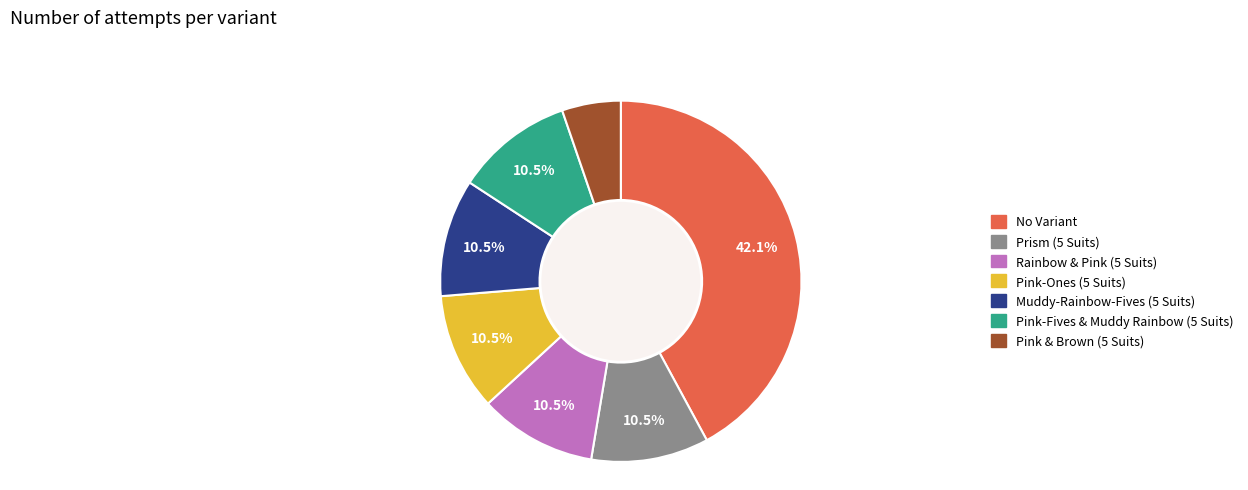

To the nearest percent, what portion does Pink & Brown (5 Suits) represent?

5%